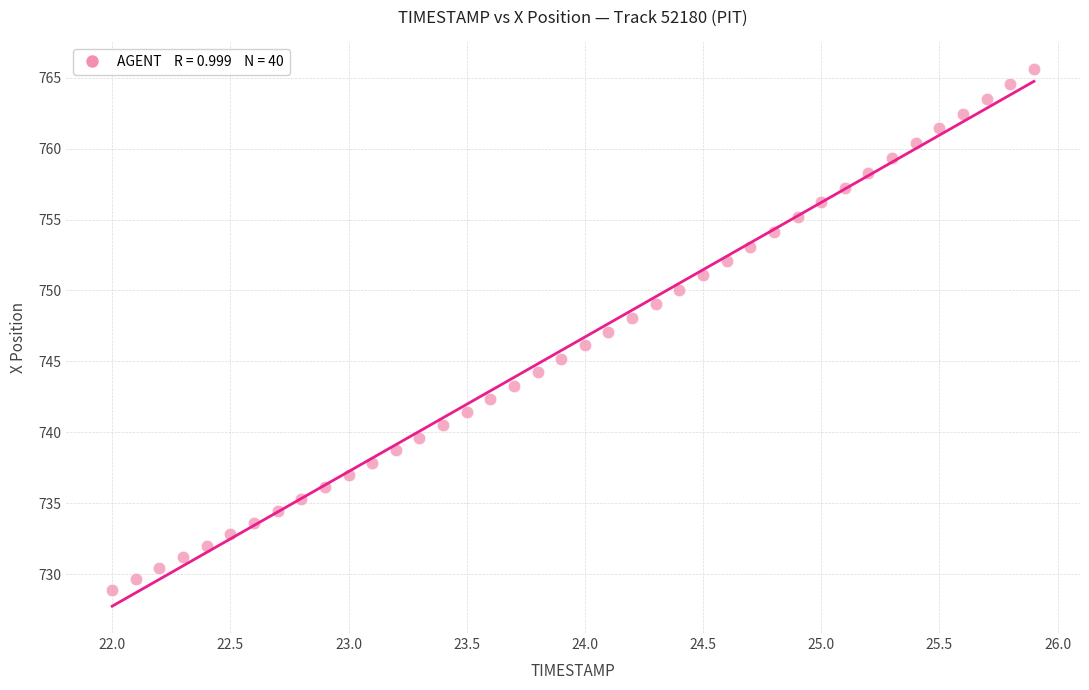

What is the range of Y values (max minus min)?

36.7